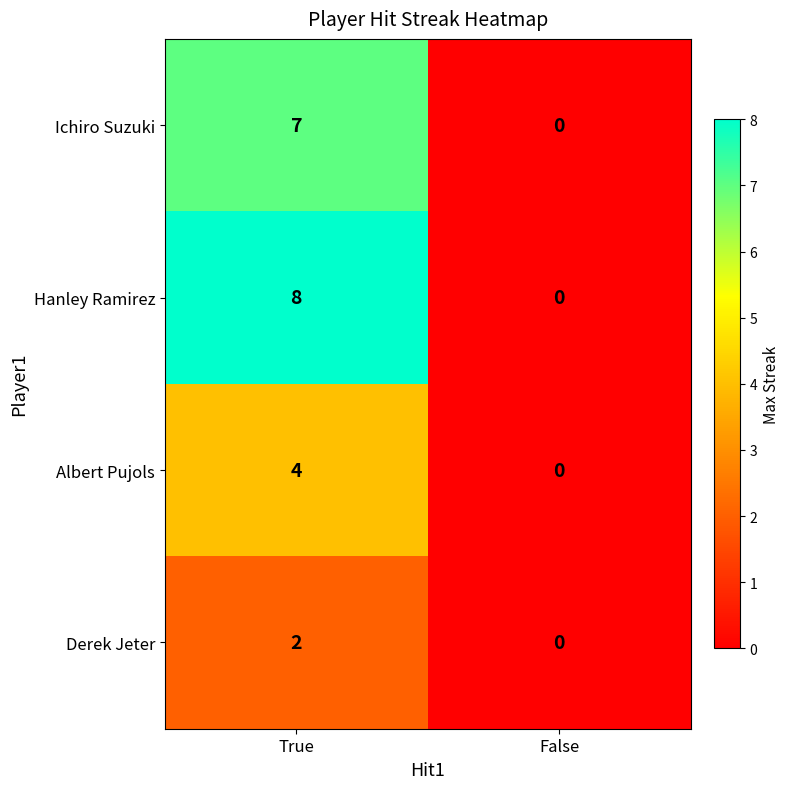

Which series has the largest range (max minus min)?

Hanley Ramirez